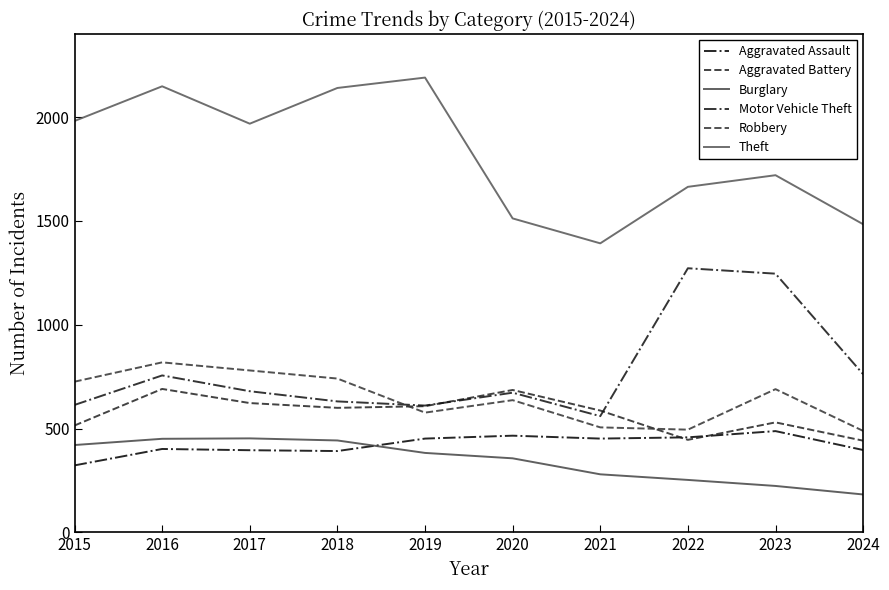

What is the spread (max minus min) of values at 2015?

1658